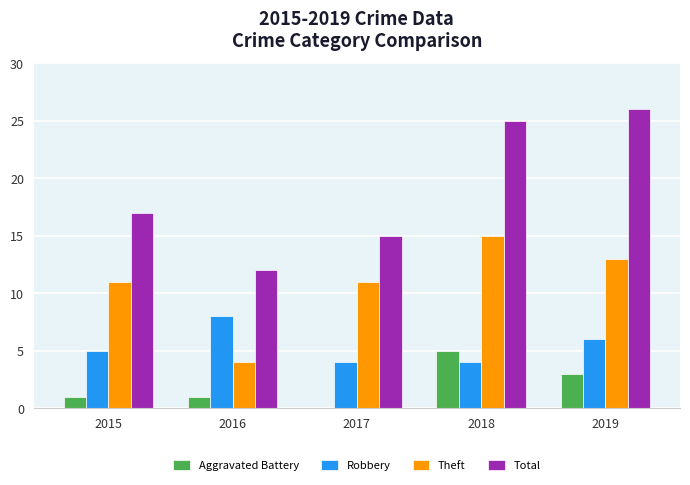

Which series changed the most between 2016 and 2018?

Total